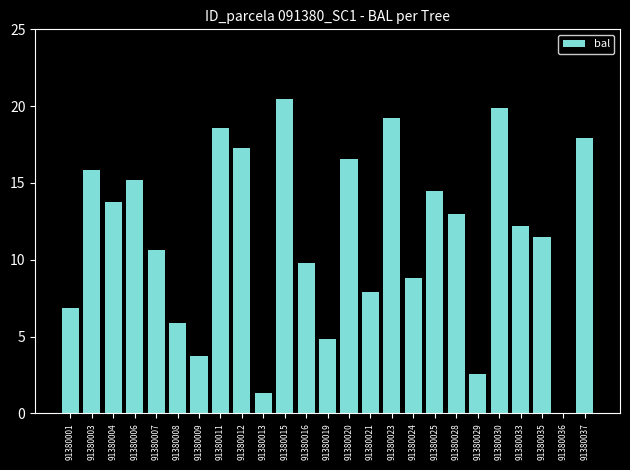

Where is the data nearest to the value 10?

91380016